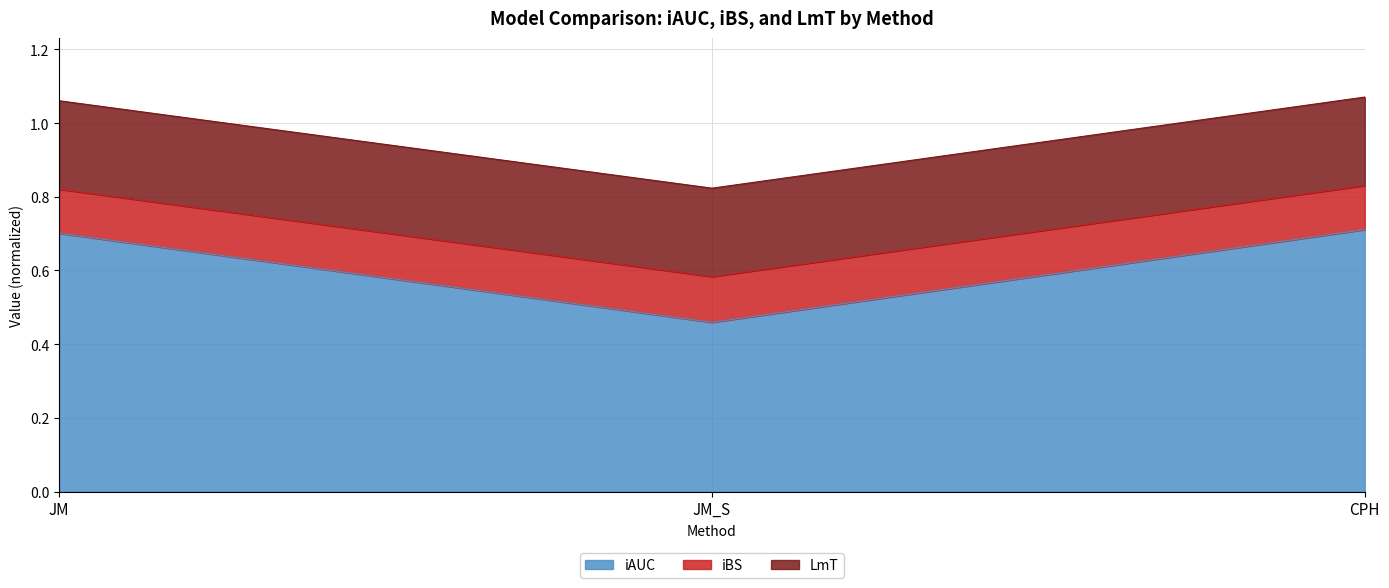

How many lines are shown in the chart?

3